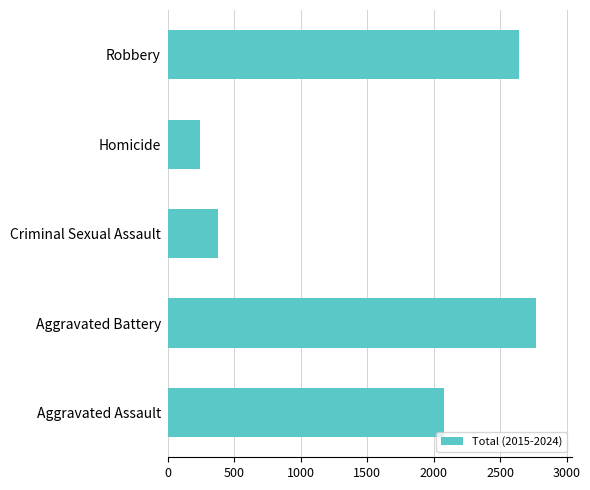

Approximately how many times larger is the value at Aggravated Assault compared to Aggravated Battery?

0.8